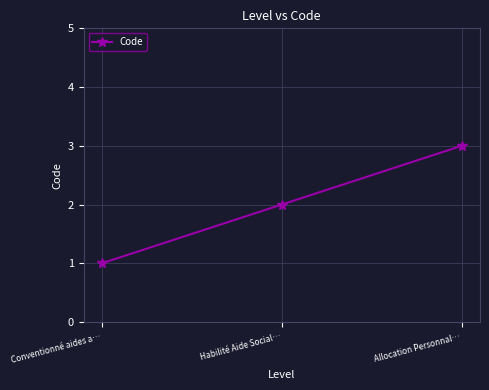

Reading right to left, what are all the values shown in this chart?

3	2	1